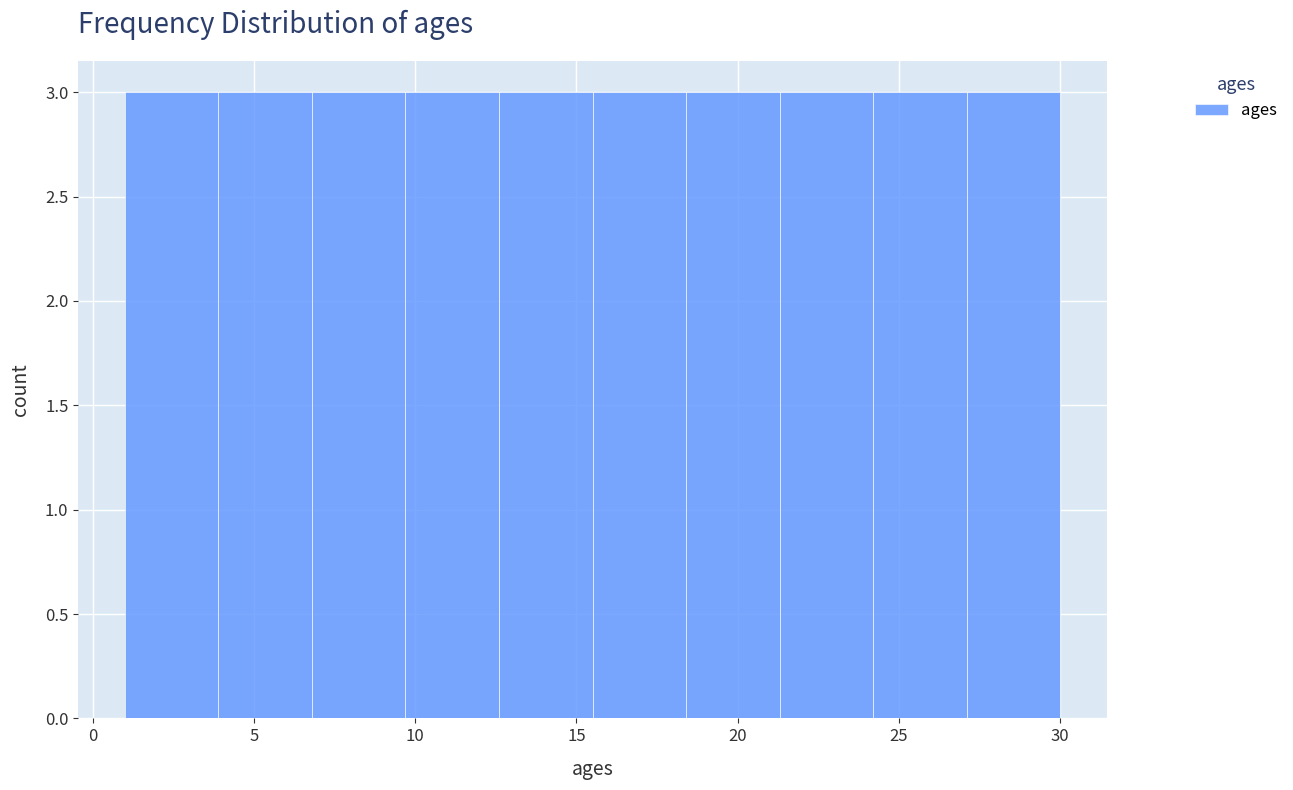

Reading left to right, transcribe this chart: for each bar, give the range it covers on the x-axis and its height. Neither the bar edges nor the heights are printed on the chart, so give them approximately, as read against the axes.

1.0 to 3.9: 3
3.9 to 6.8: 3
6.8 to 9.7: 3
9.7 to 12.6: 3
12.6 to 15.5: 3
15.5 to 18.4: 3
18.4 to 21.3: 3
21.3 to 24.2: 3
24.2 to 27.1: 3
27.1 to 30.0: 3